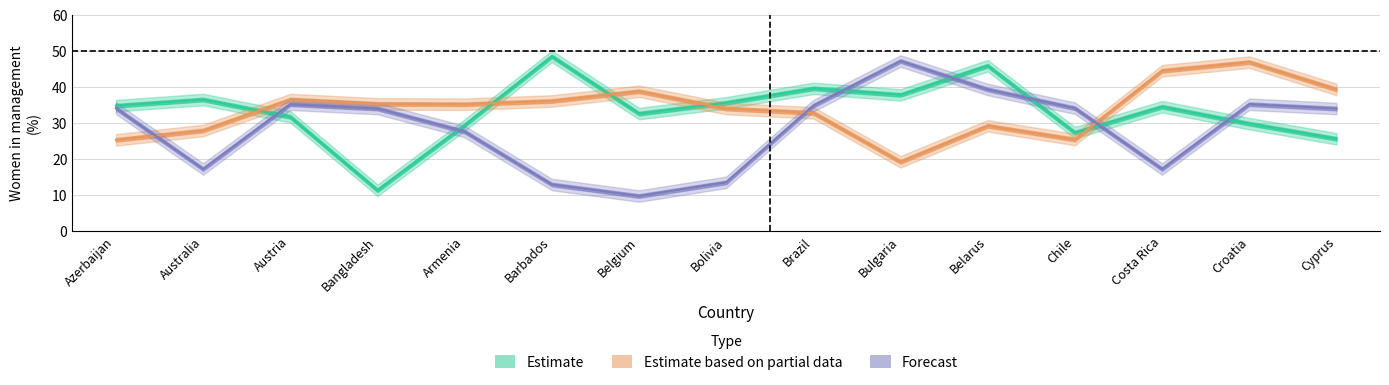

Between Brazil and Croatia, which series saw the biggest shift?

Estimate based on partial data